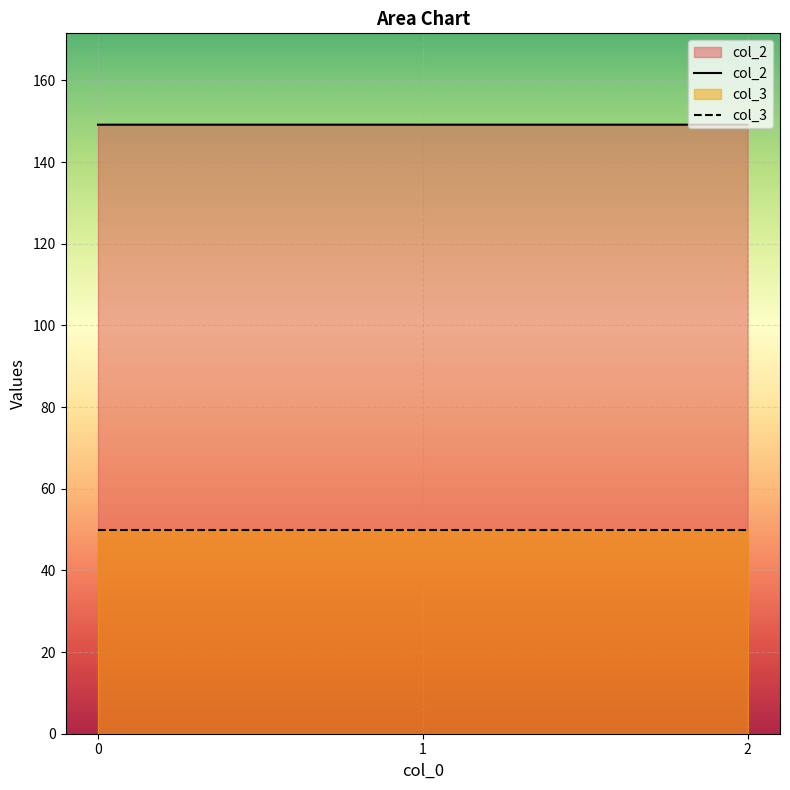

What is the sum of the values at 1 and 2?

298.3